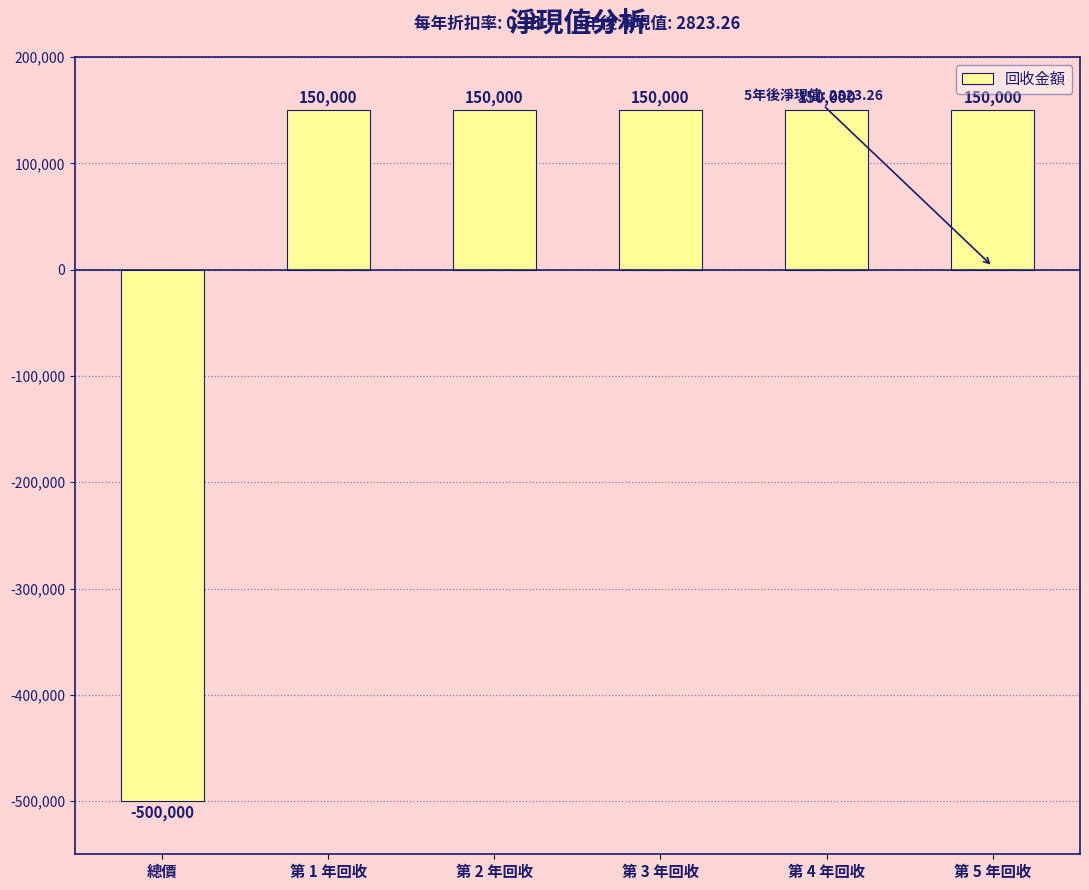

Count the number of categories in the chart.

6